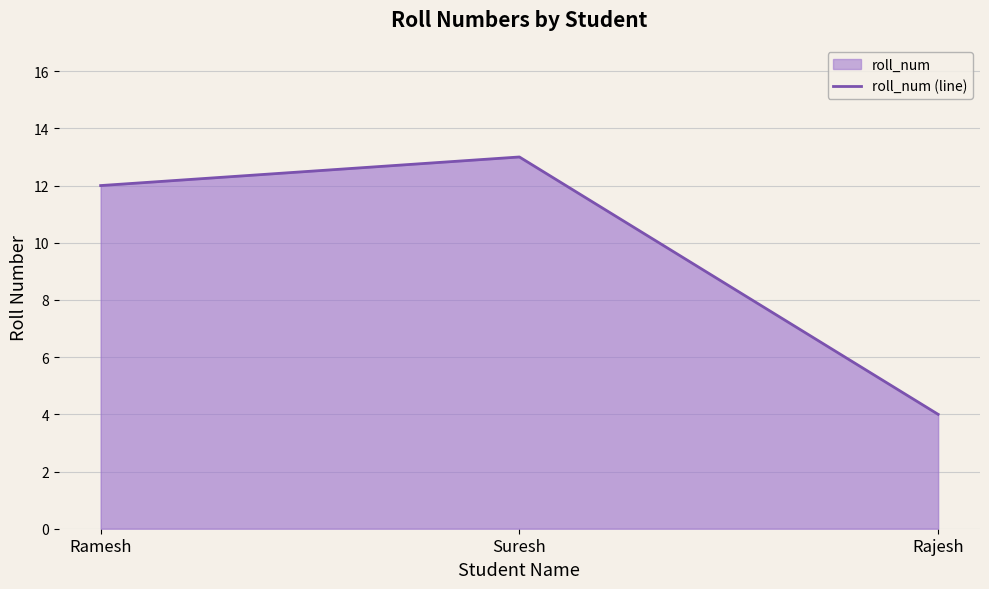

True or false: the data shows 4 at Rajesh.

True